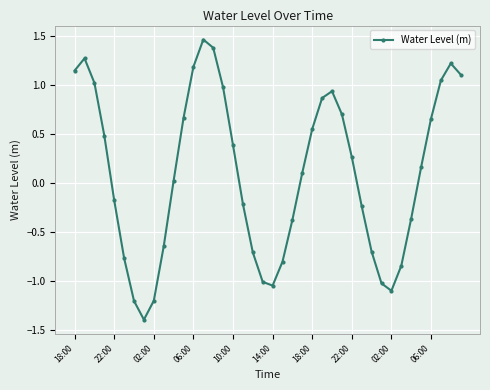

True or false: the data has more than 2 interior local peaks.

True